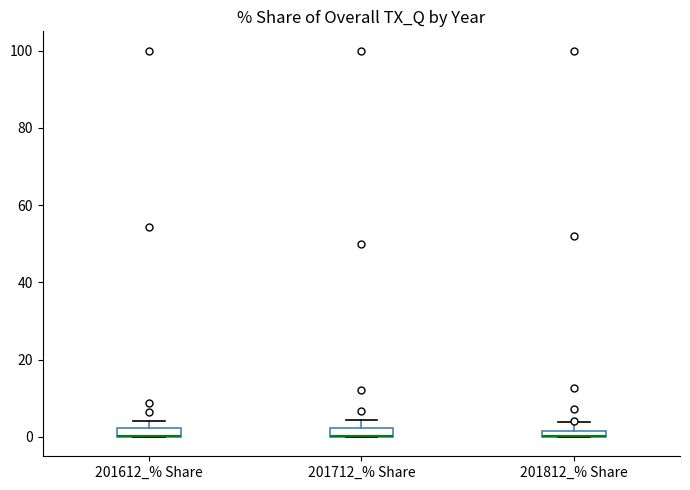

Where does the upper whisker of the box for 201712_% Share end on the y-axis? The values are not printed on the chart, so give them approximately, as read against the axis.

4